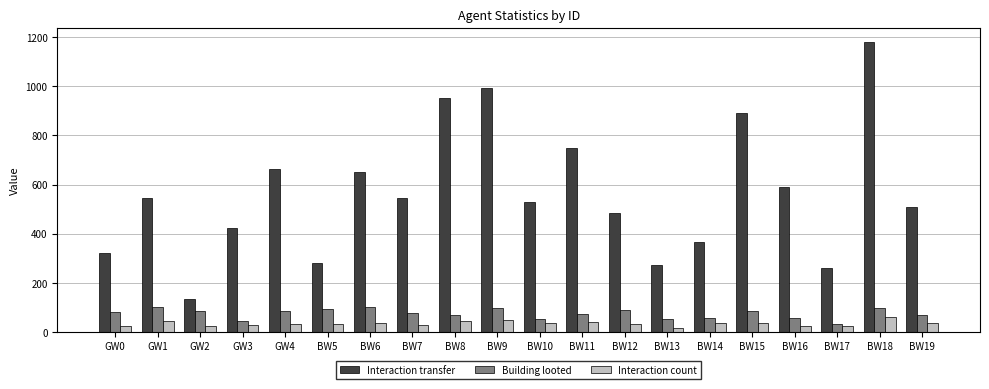

Which series has the widest spread of values?

Interaction transfer